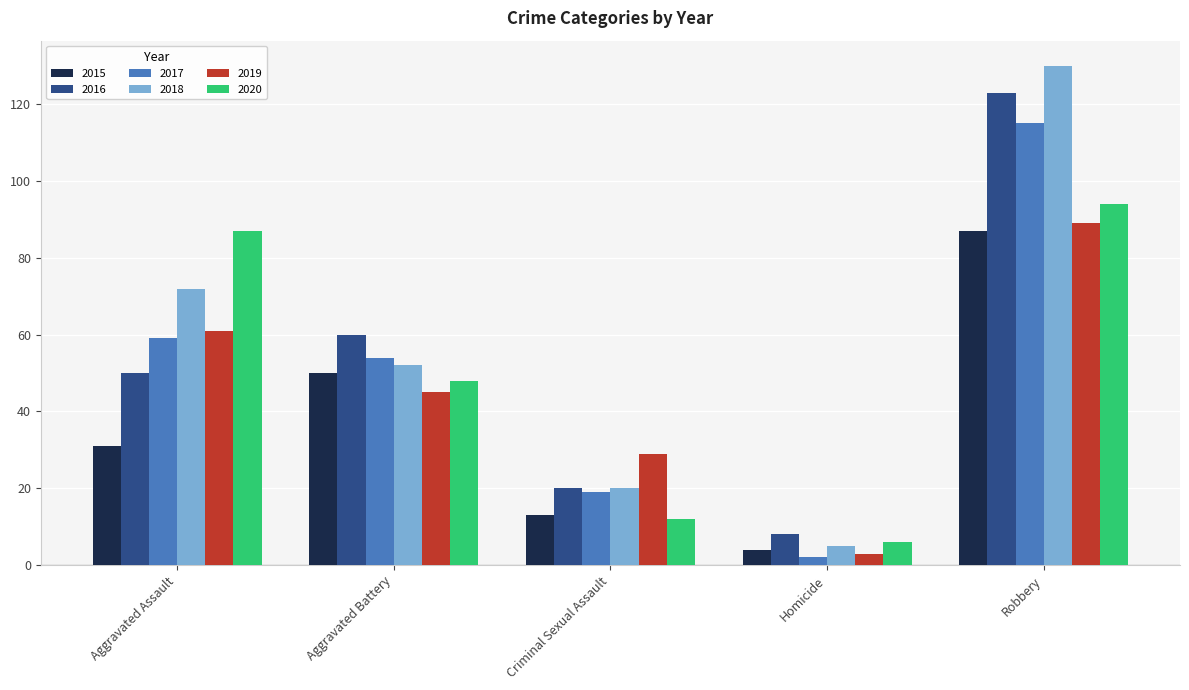

Which category has the highest value across all series?

Robbery